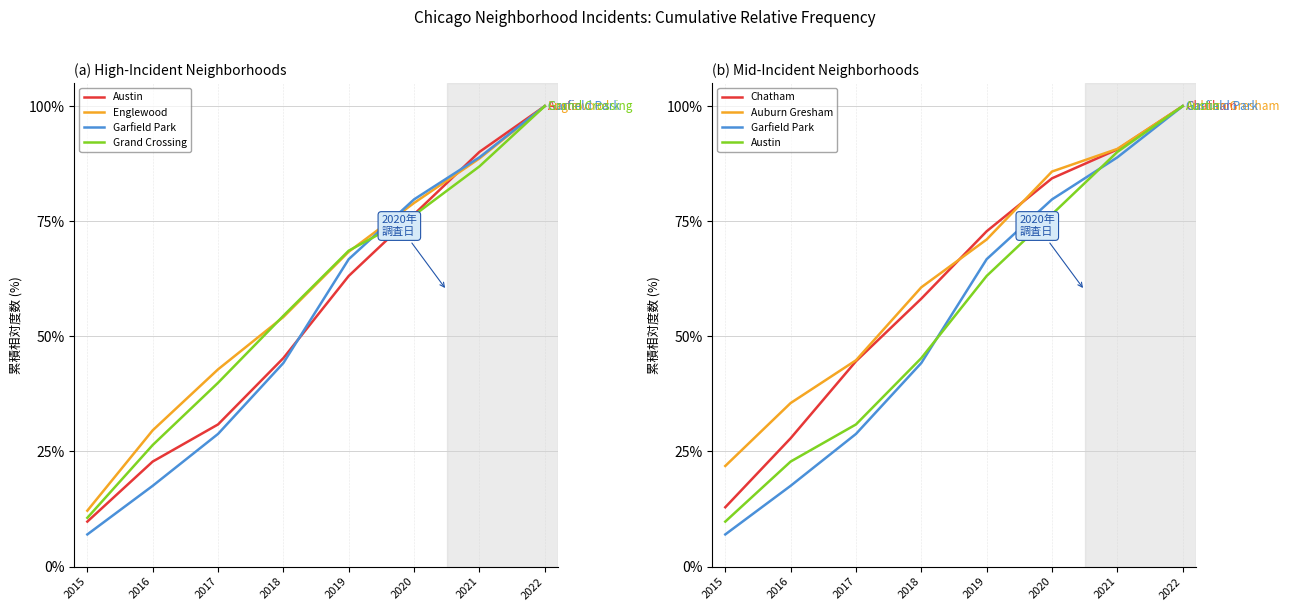

At how many categories does at least one series exceed 46?

5